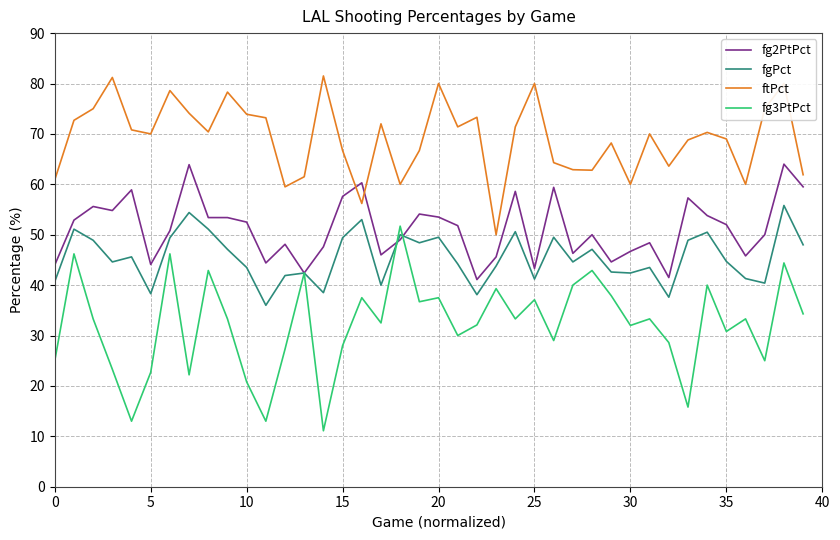

In ftPct, how many points are higher than both neighbors (excluding endpoints)?

12